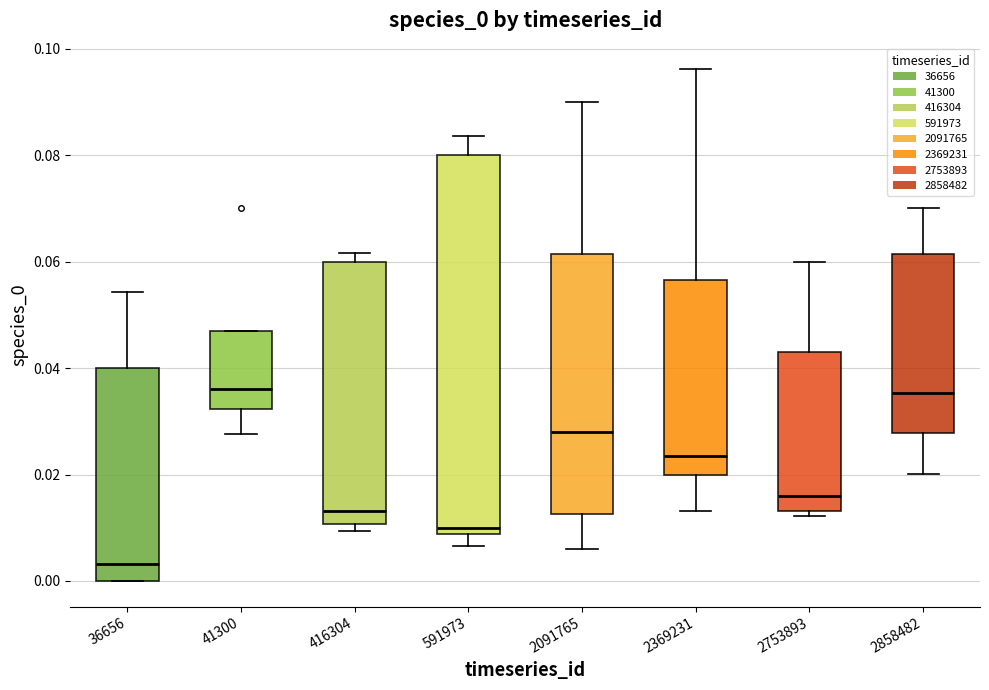

Which box's median line is the lowest?

36656